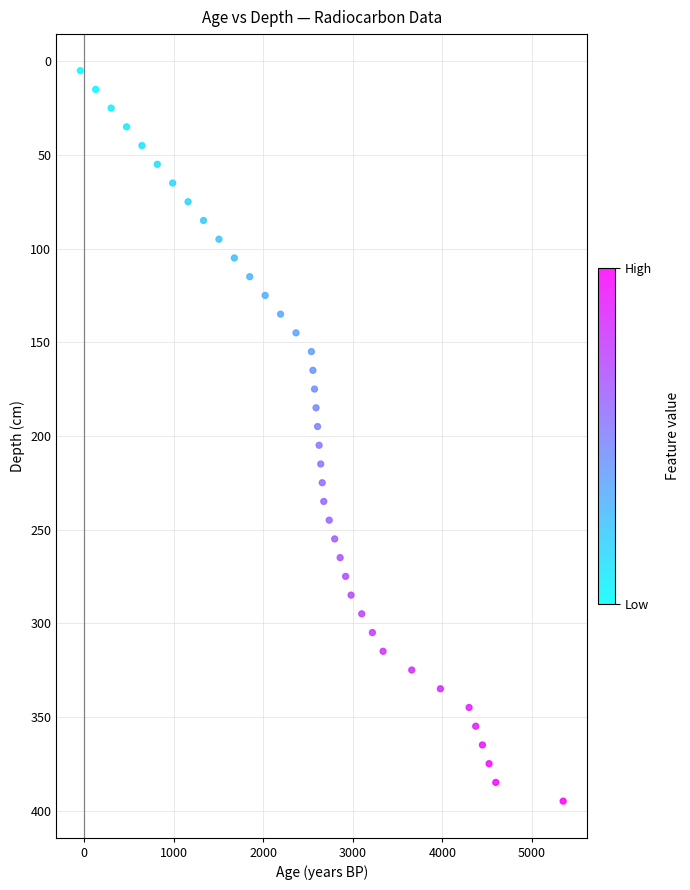

What is the range of X values (max minus min)?

5389